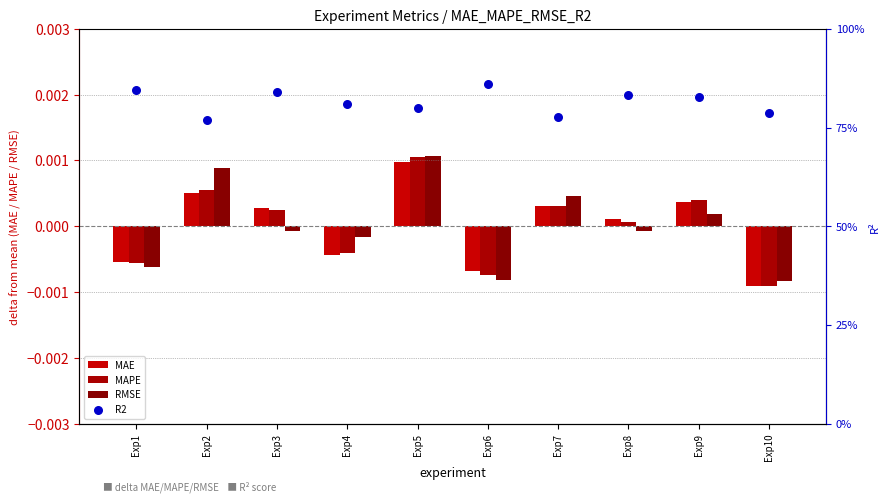

At how many categories does at least one series exceed 0?

10